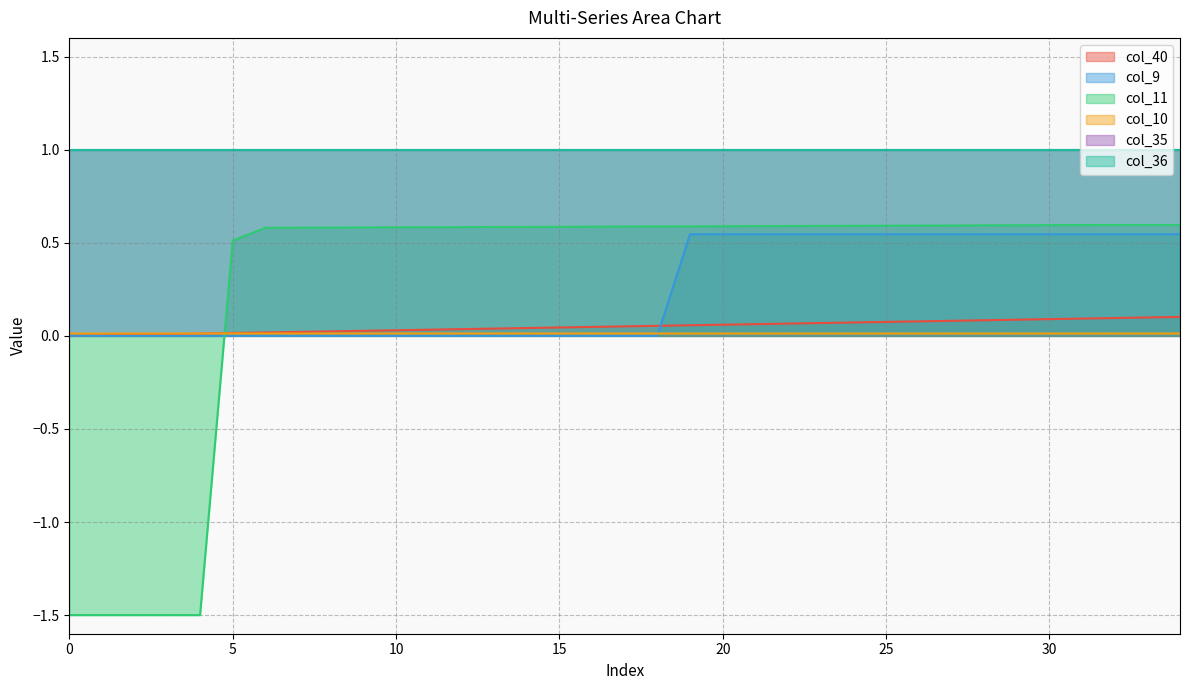

What is the value of the col_40 point at the 28th from the left?

0.1